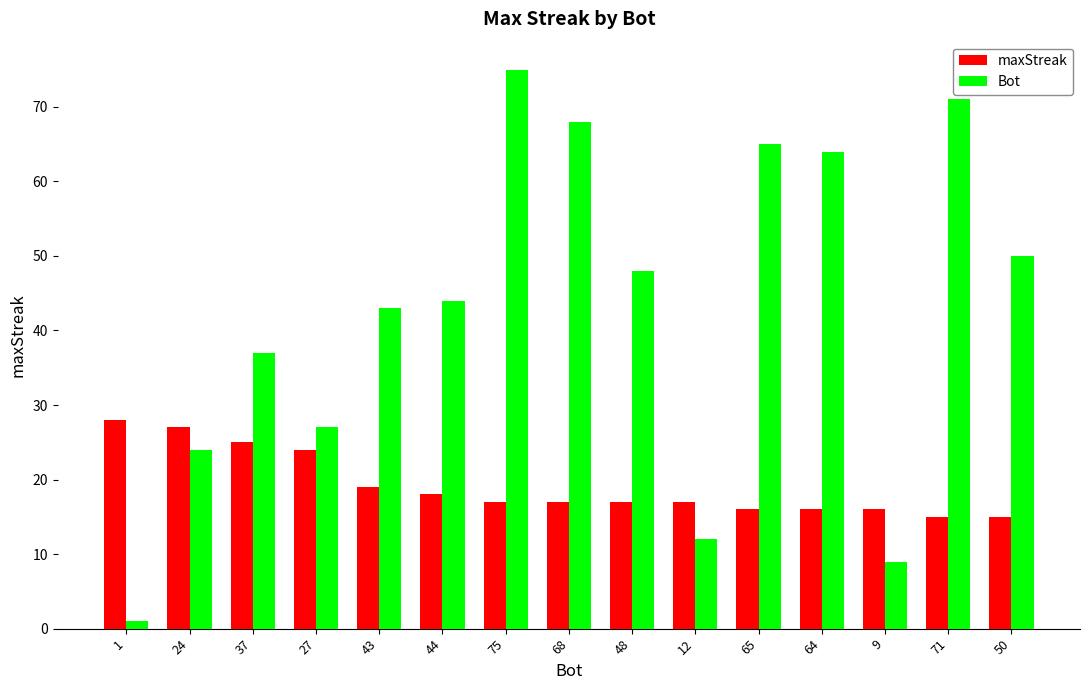

Count the number of data series in this chart.

2